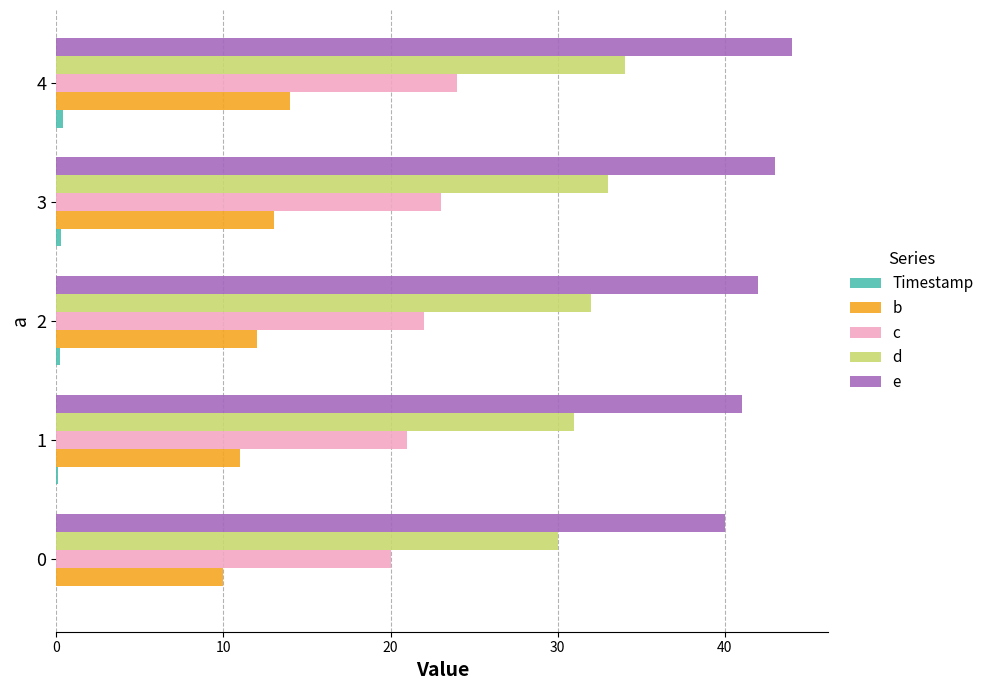

True or false: d has a value of 22.2 at 4.

False